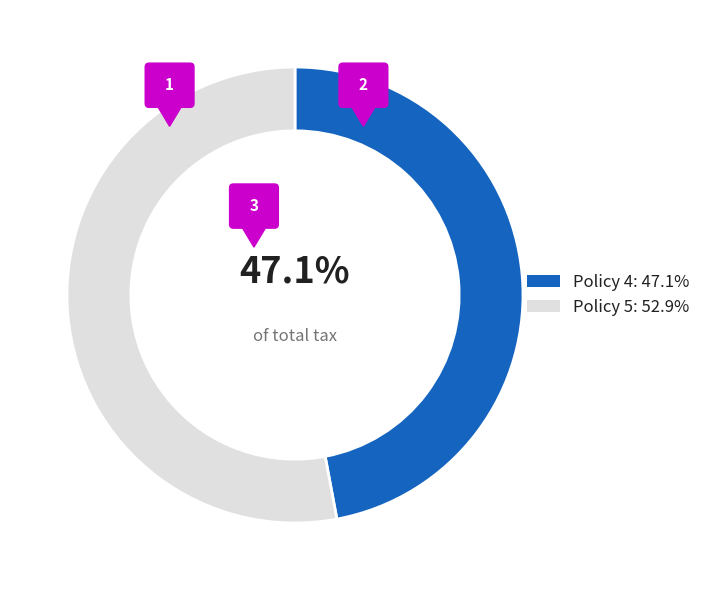

Which slice is the smallest?

Policy 4